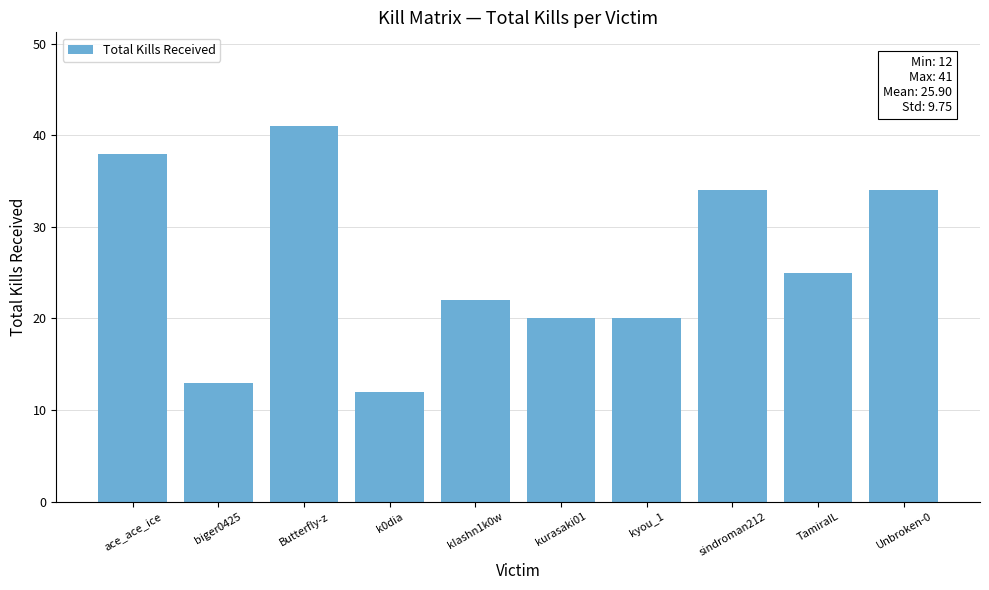

What is the maximum value shown in the chart?

41